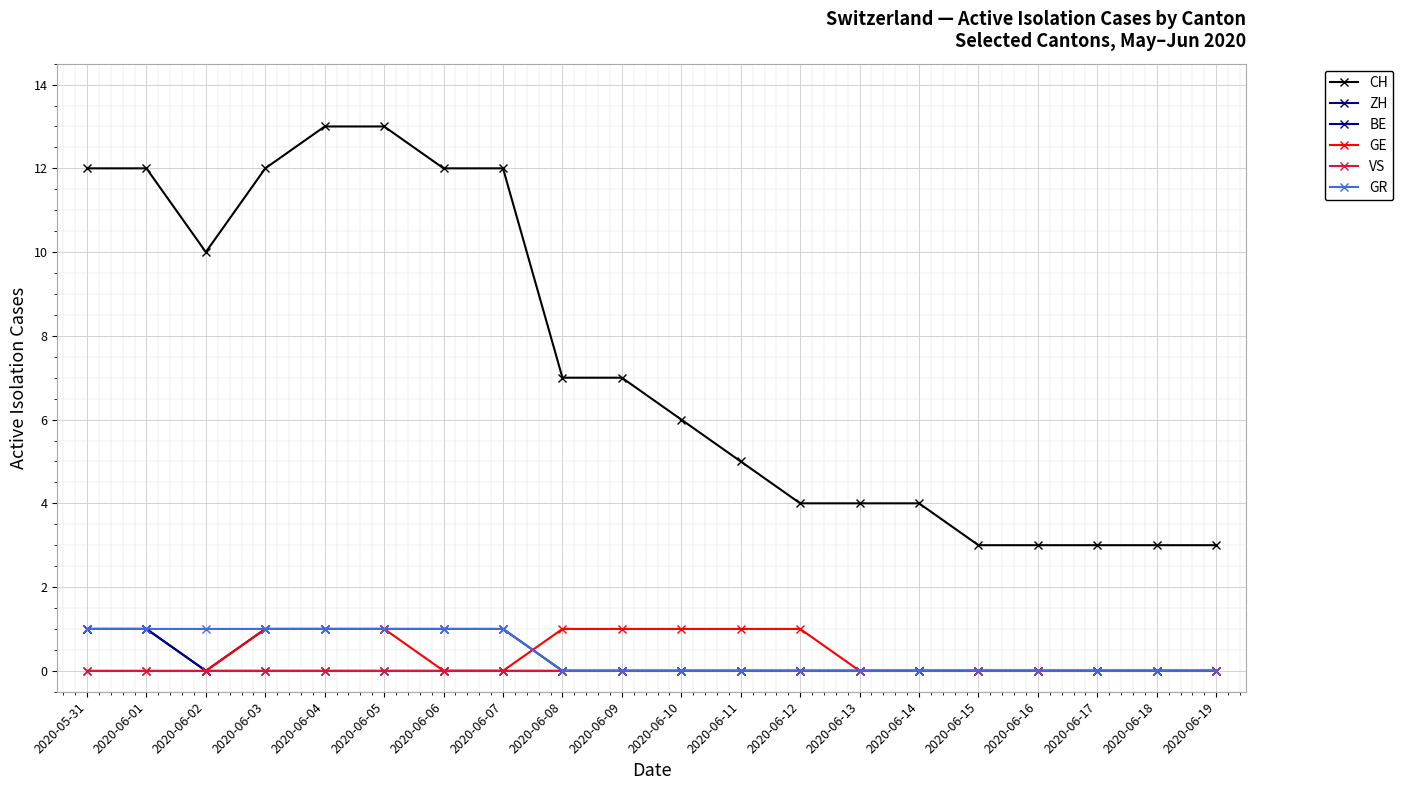

At 2020-06-01, list the series in order from largest to smallest.

CH, ZH, BE, GR, GE, VS